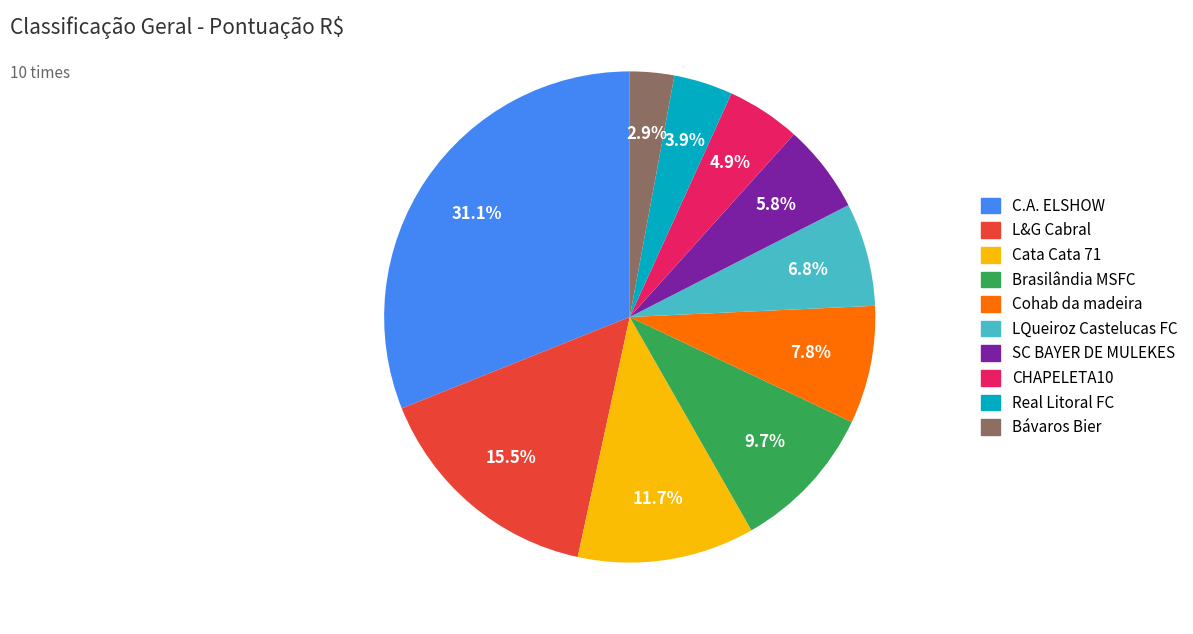

To the nearest percent, what is the difference between the largest and smallest slice percentages?

28%